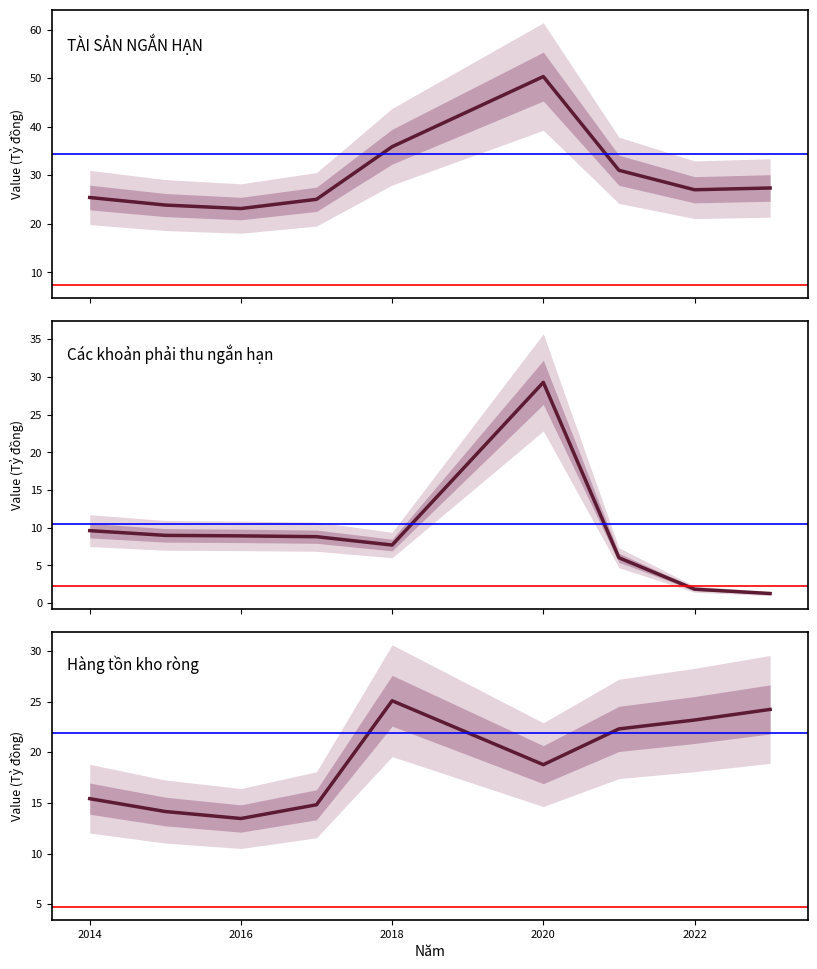

Rank the series by their maximum value, from highest to lowest.

TÀI SẢN NGẮN HẠN, Các khoản phải thu ngắn hạn, Hàng tồn kho ròng